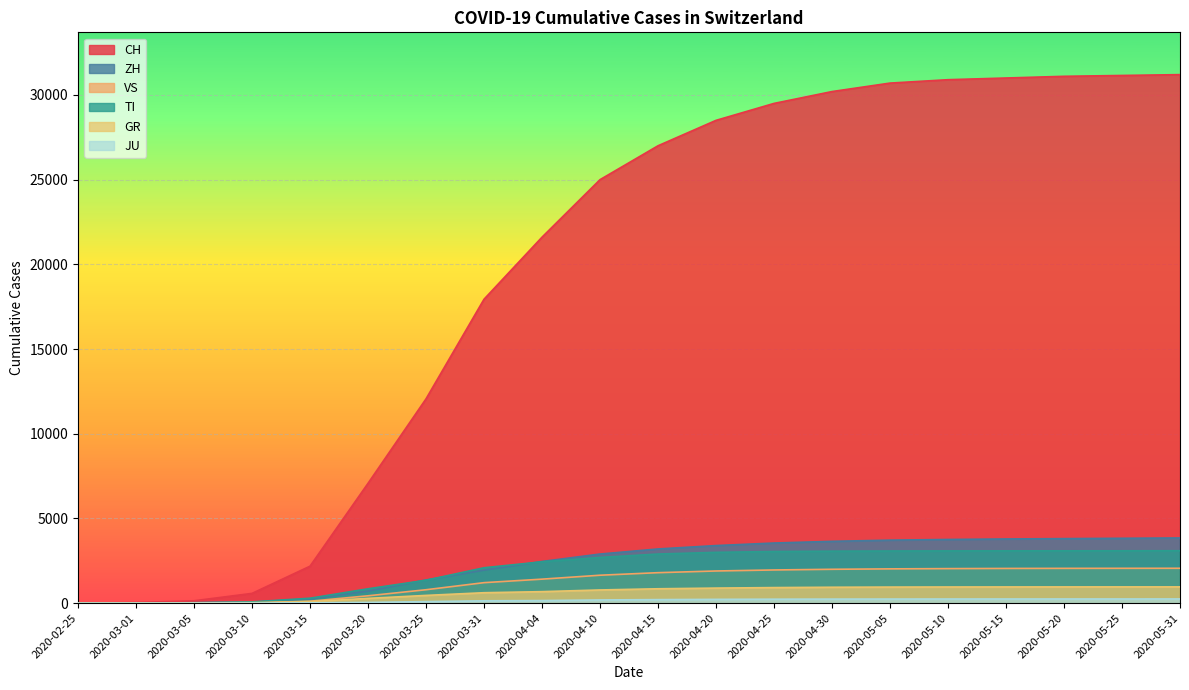

What is the sum of the CH values at 2020-05-15 and 2020-03-15?

33183